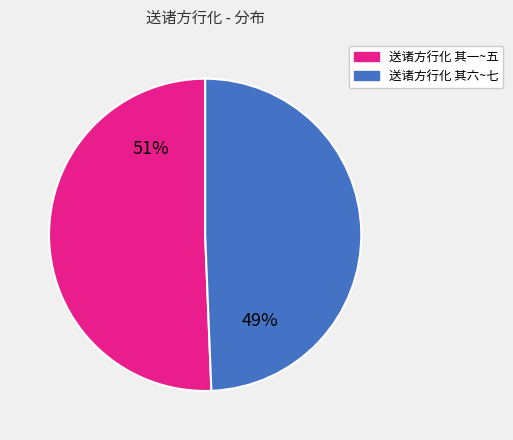

Is there any slice that represents more than half of the pie?

Yes